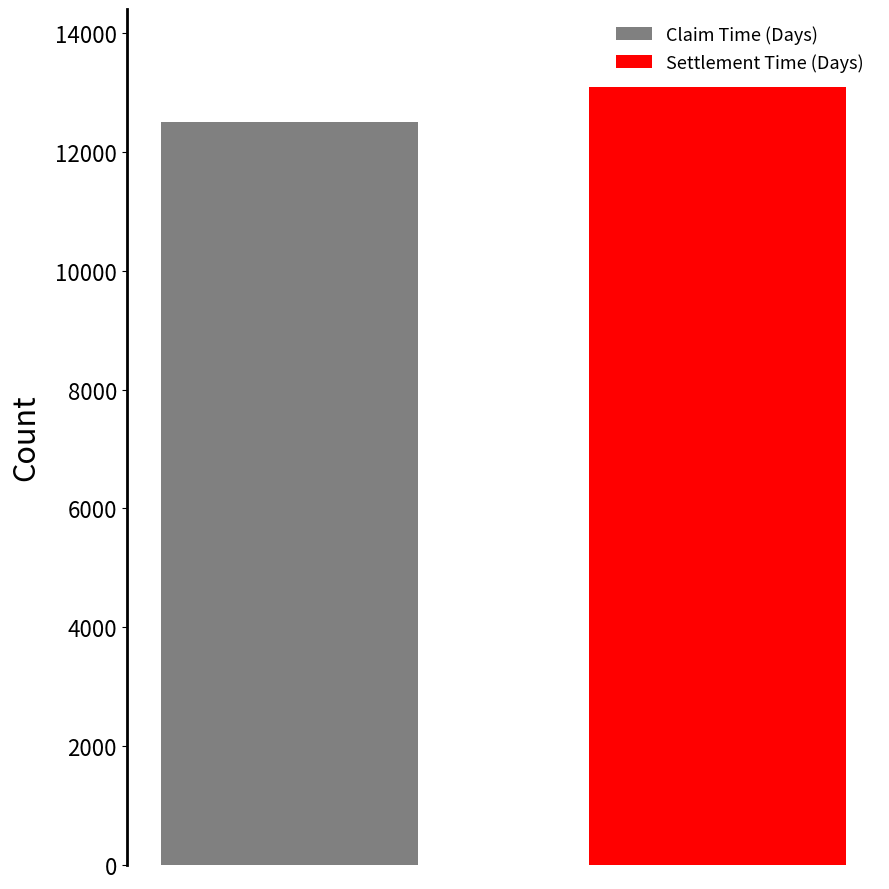

Rank the series by their average value, from lowest to highest.

Claim Time (Days), Settlement Time (Days)